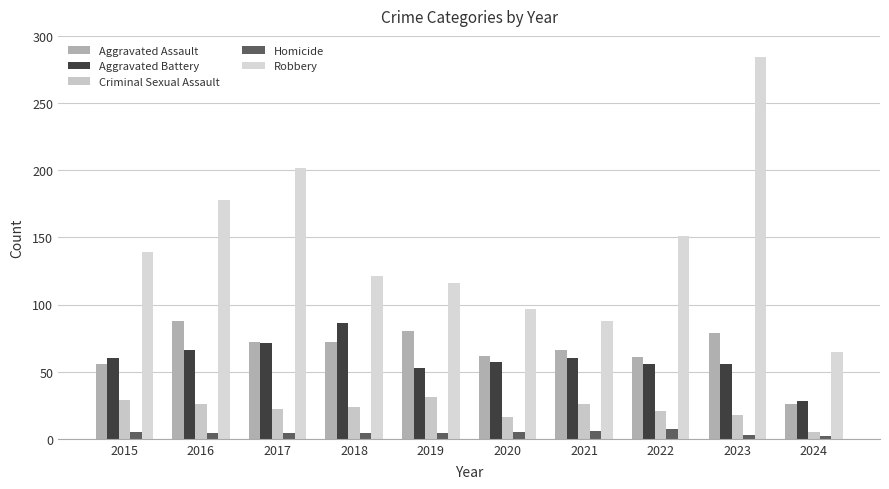

Between 2016 and 2023, which series saw the biggest shift?

Robbery